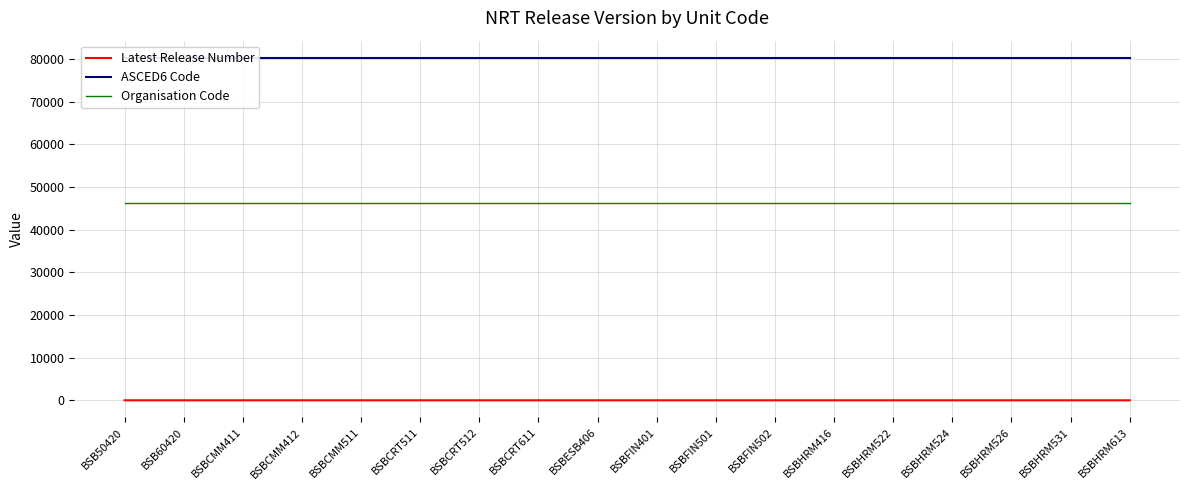

How many values in the Latest Release Number series exceed 1?

2